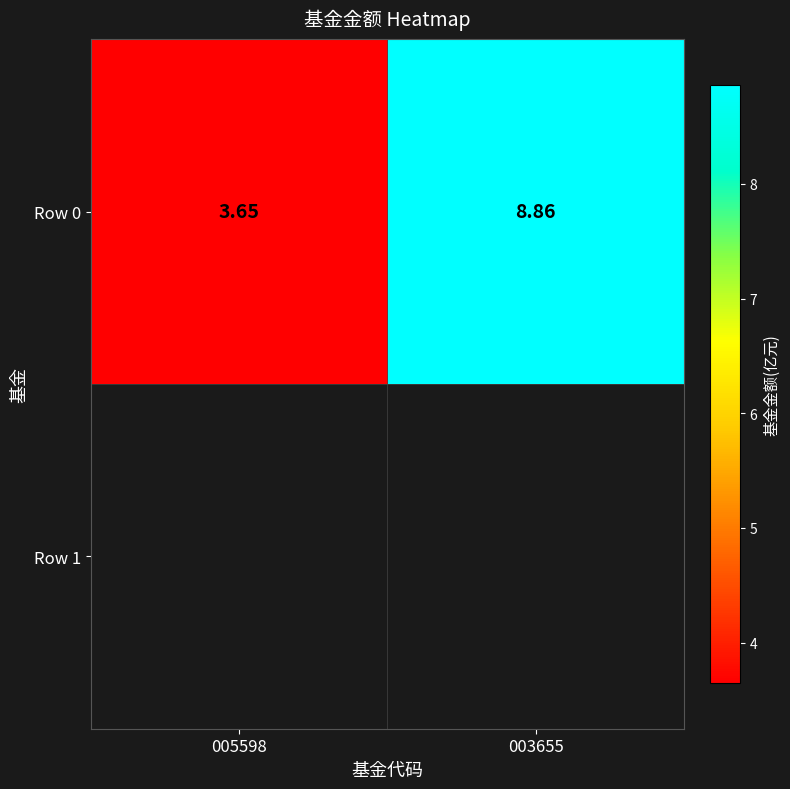

What is the sum of all values?

12.5